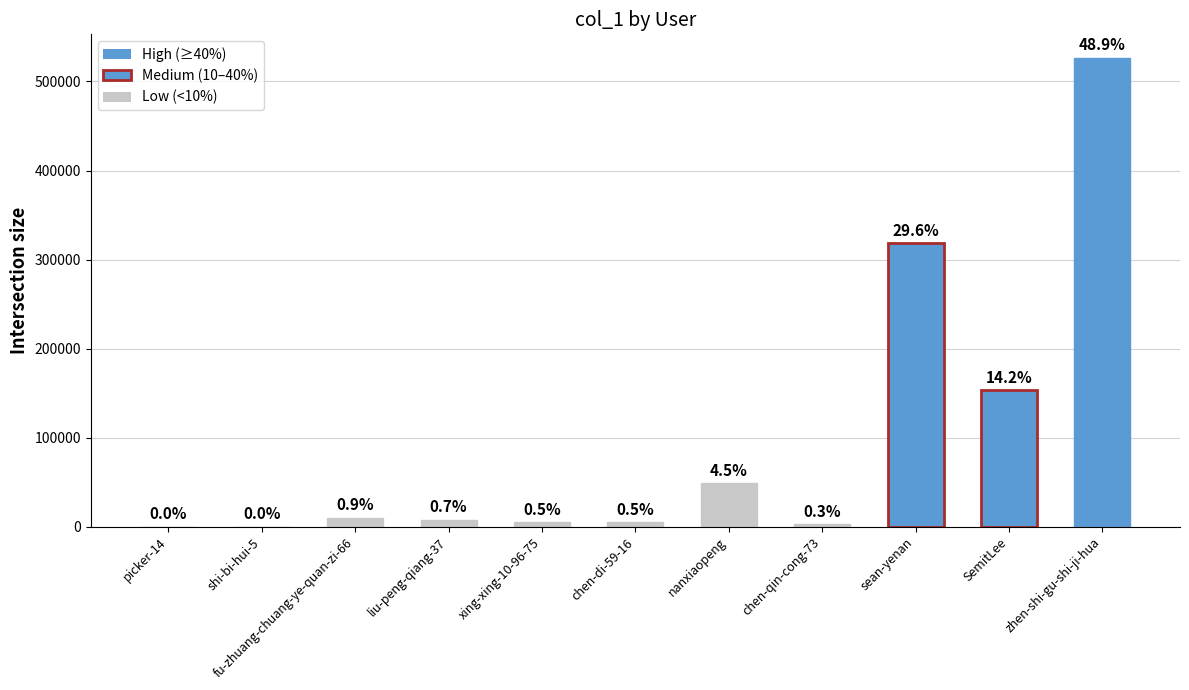

Are the bars horizontal?

No